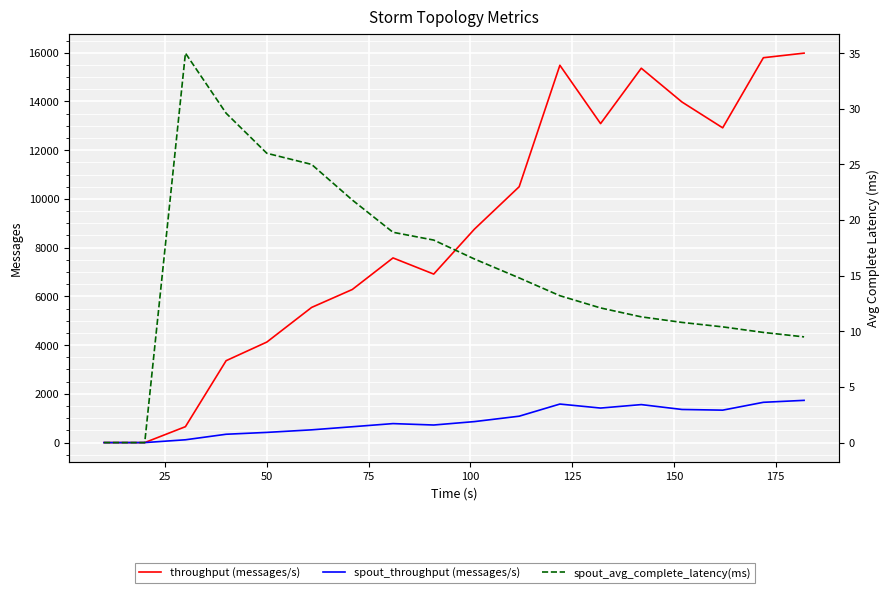

What is the difference between the second highest and second lowest values in the spout_avg_complete_latency(ms) series?

29.6